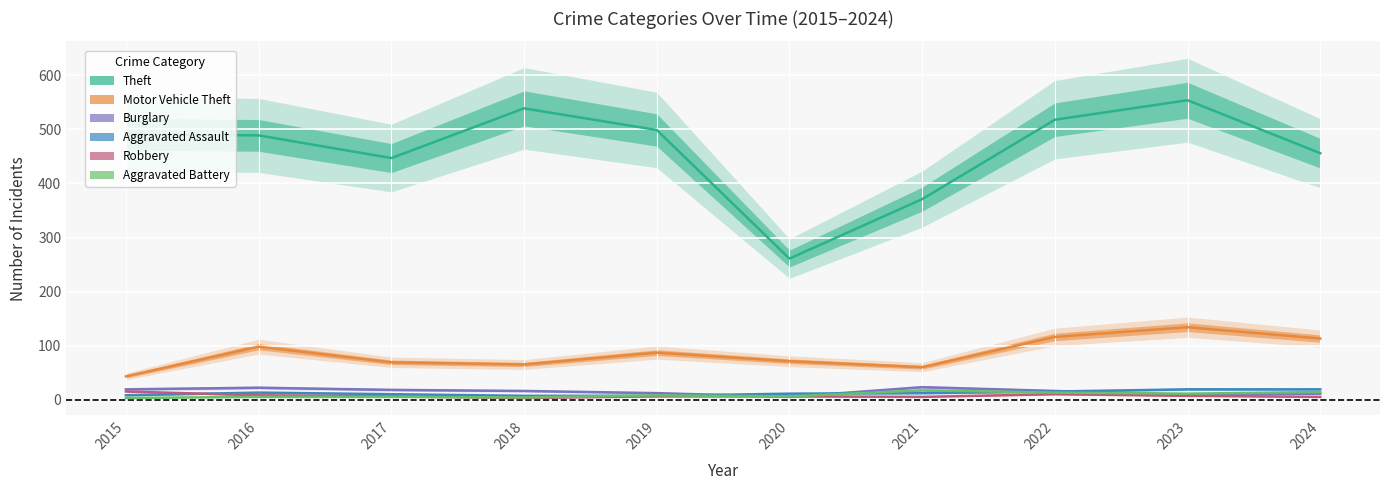

At which category does Theft reach its first local valley?

2017